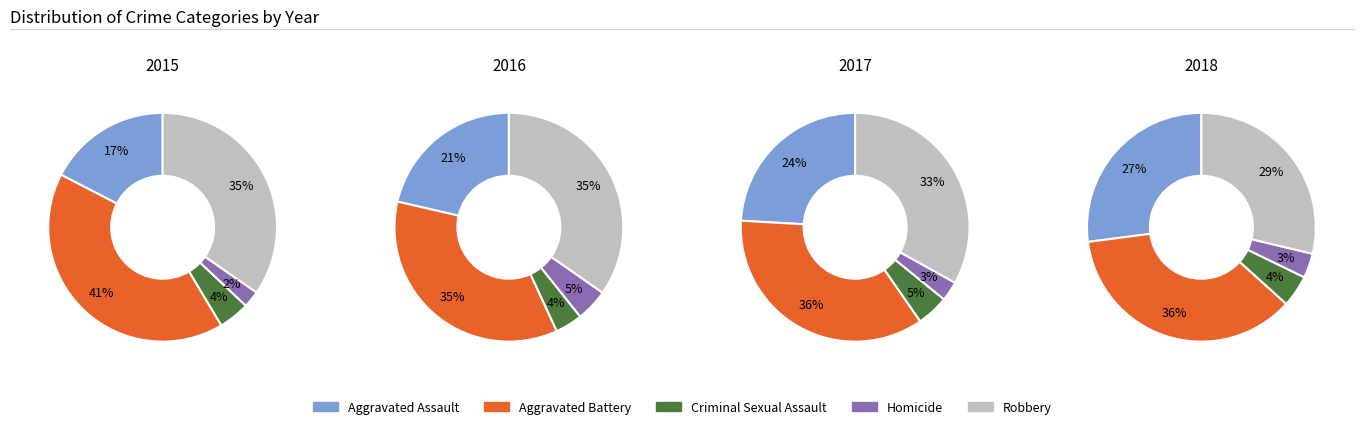

At 2015, list the series in order from smallest to largest.

Homicide, Criminal Sexual Assault, Aggravated Assault, Robbery, Aggravated Battery